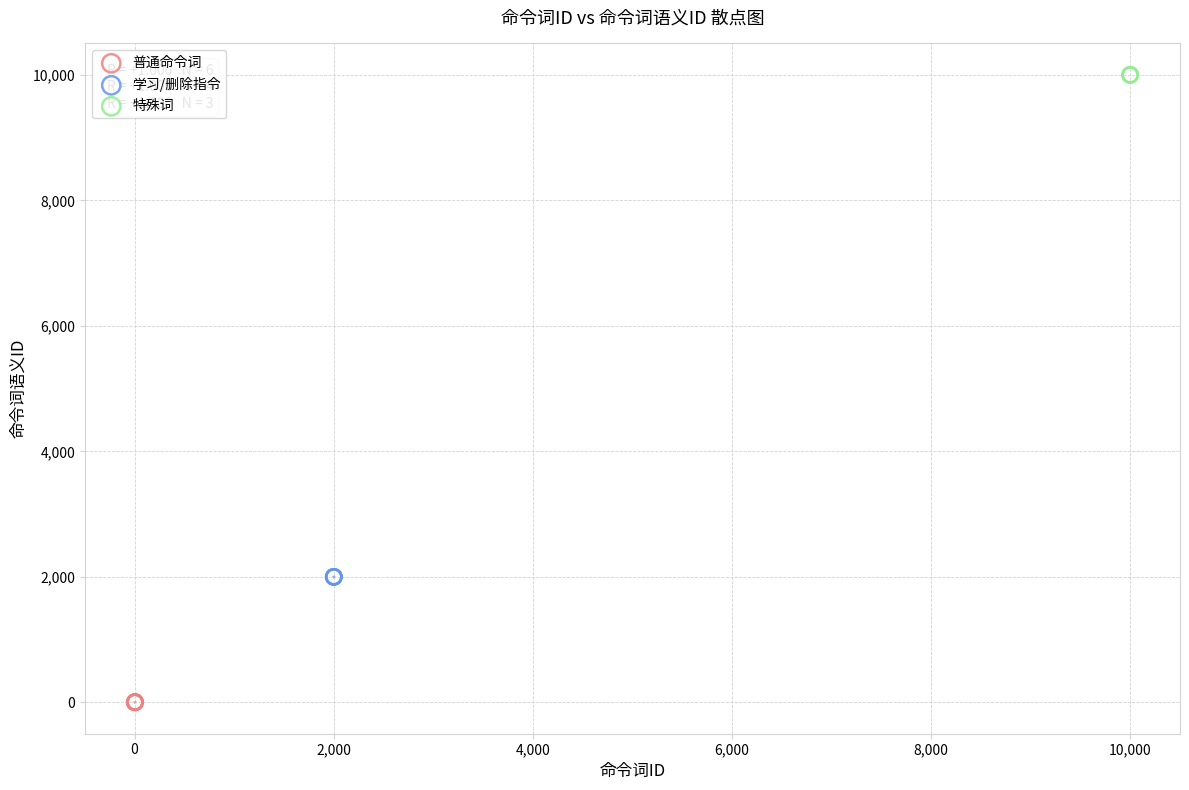

Which series contains the lowest Y value?

普通命令词